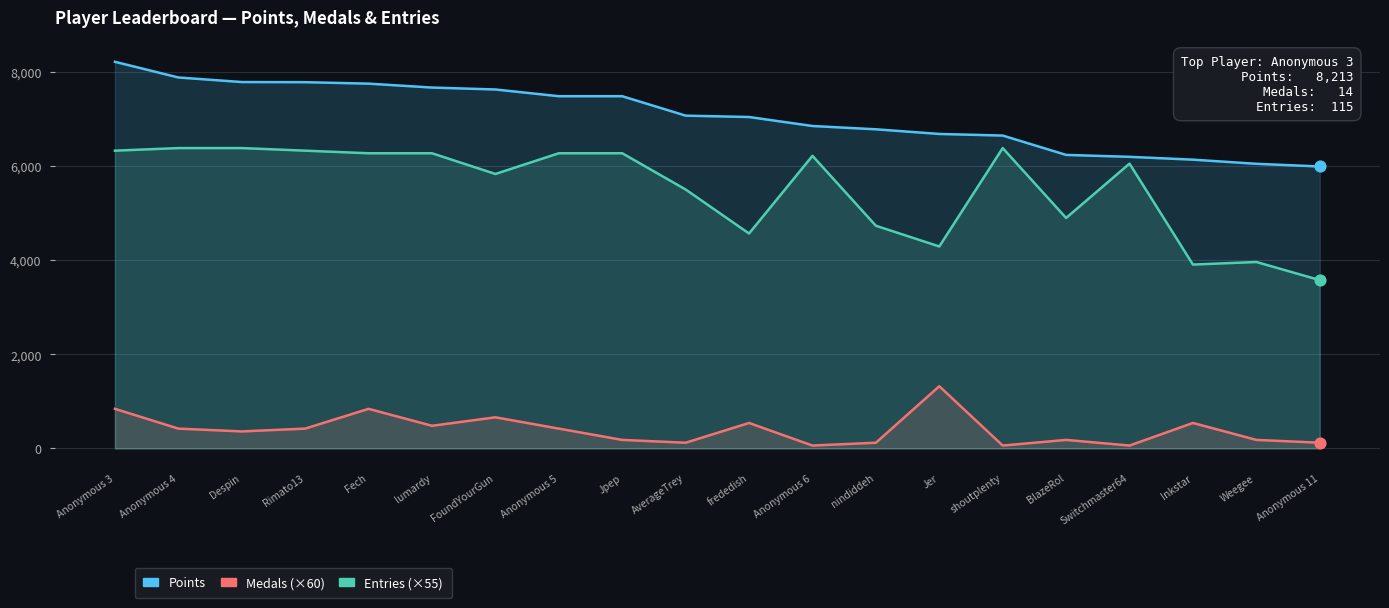

What is the total value across all series at lumardy?

14416